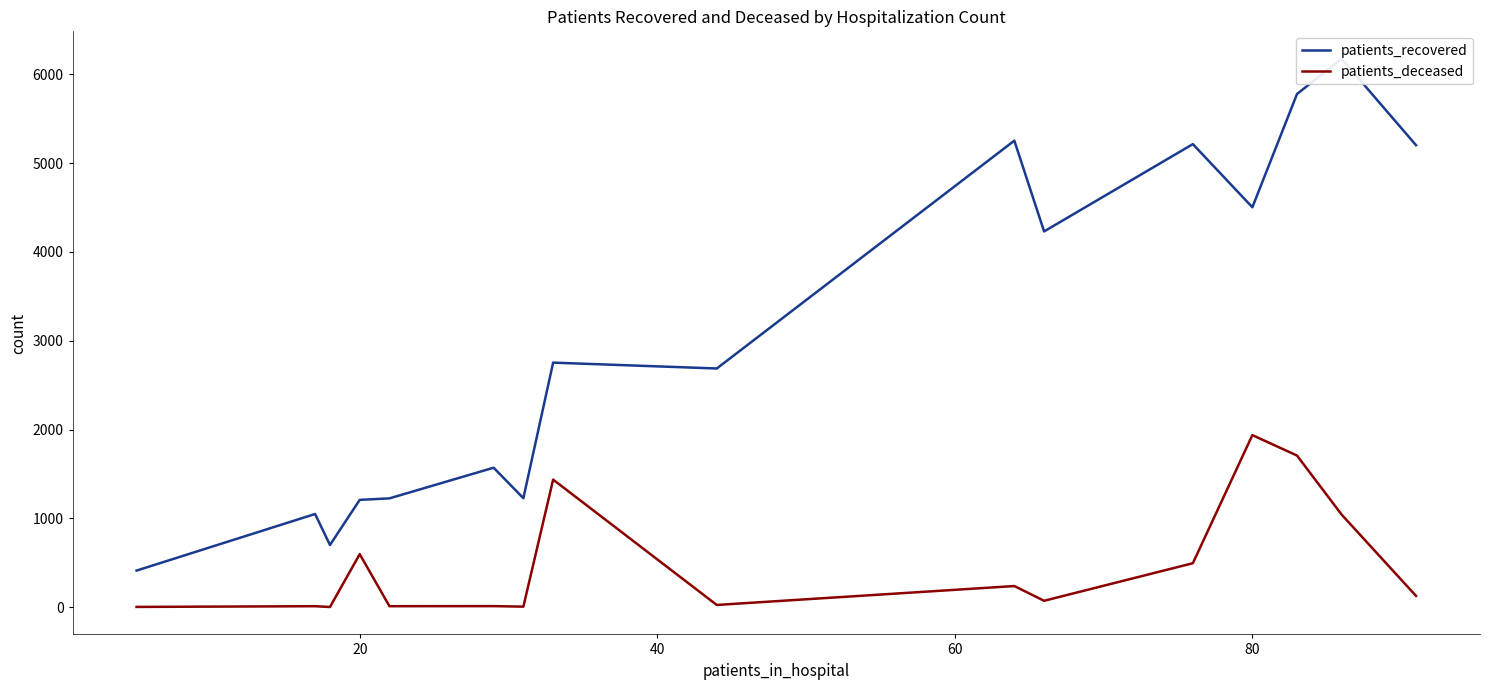

What is the highest value of the patients_deceased series?

1937